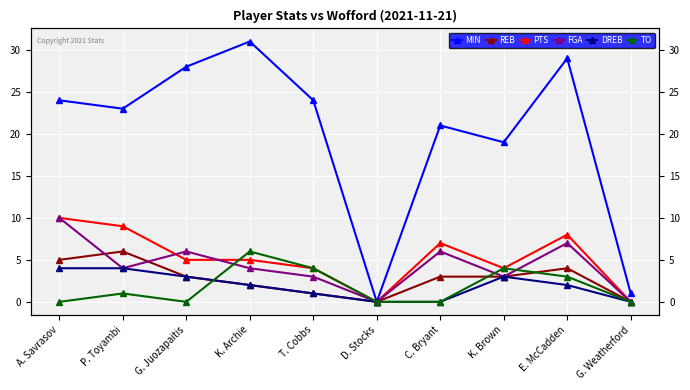

How many values in FGA are above zero?

8